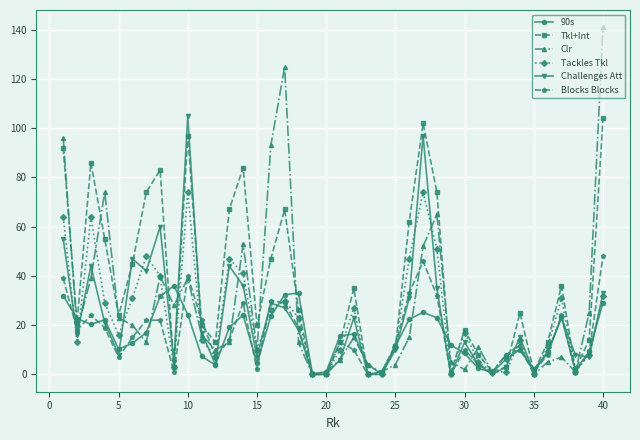

What is the maximum value shown in the chart?

141.0